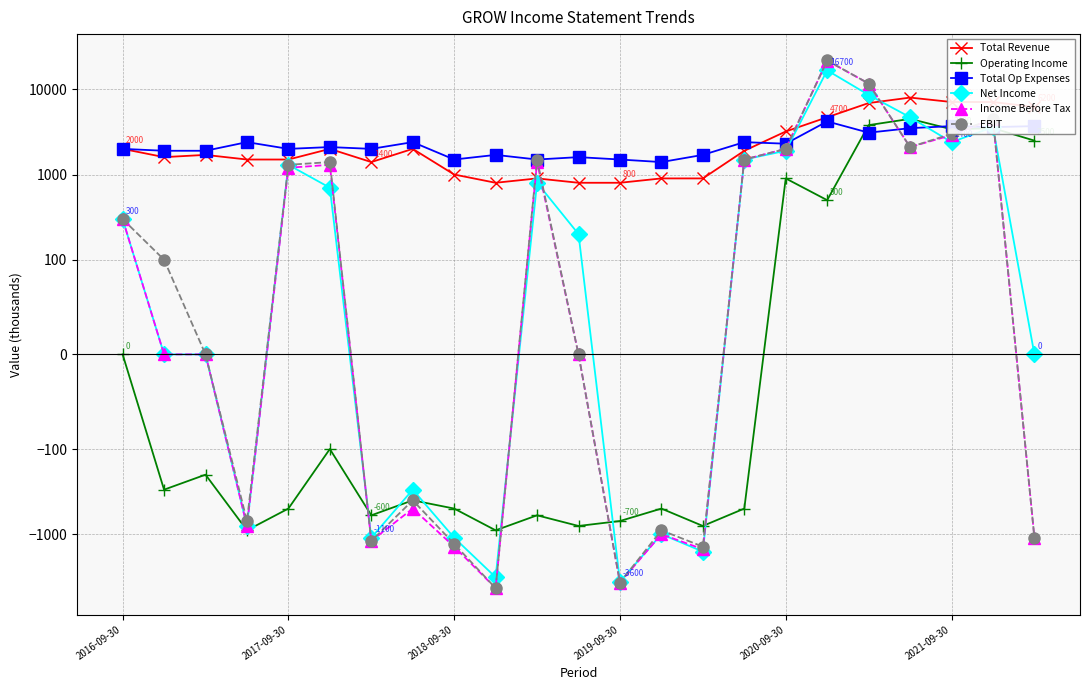

What position from the left is 9?

10